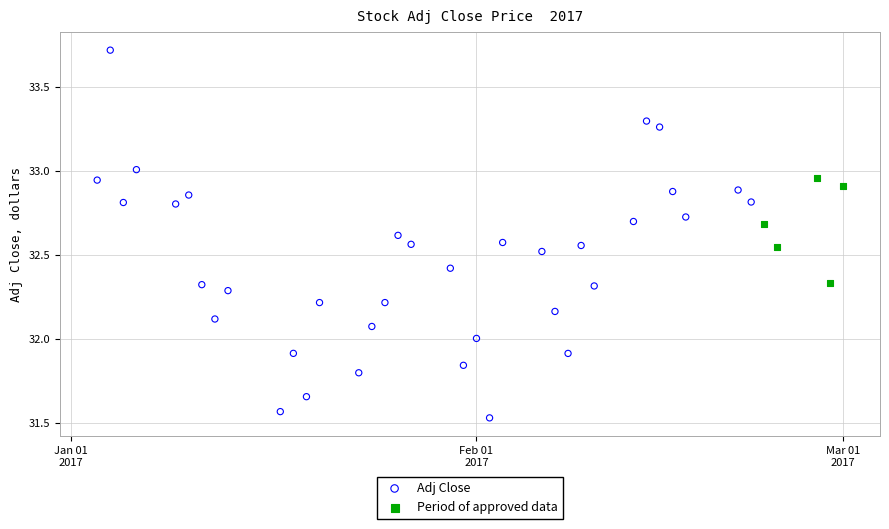

Which series has the largest Y range (max minus min)?

Adj Close